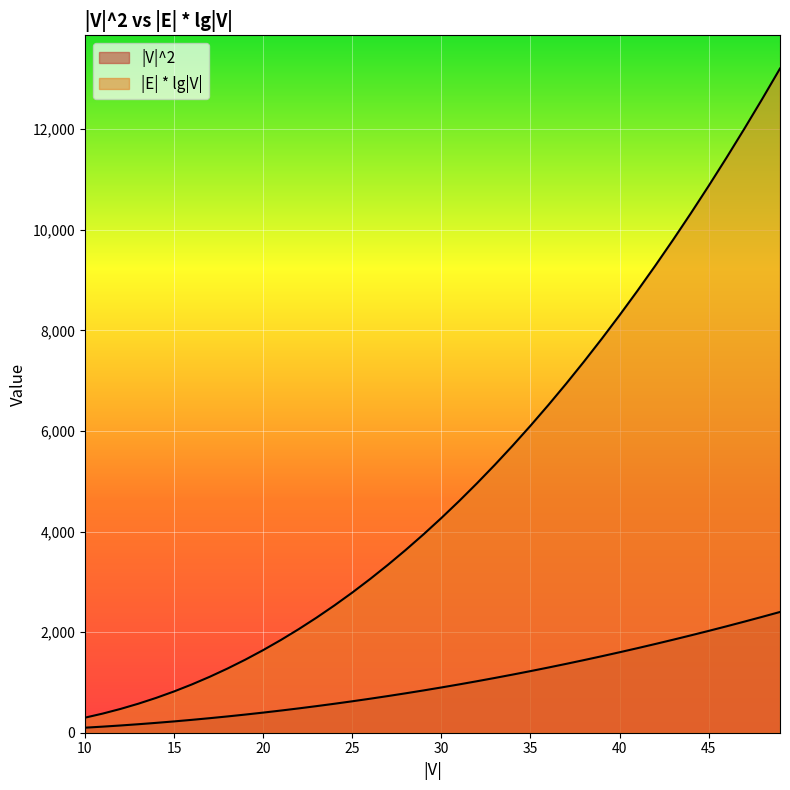

Reading left to right, list all the values displayed in this chart.

|V|^2: 100.0	121.0	144.0	169.0	196.0	225.0	256.0	289.0	324.0	361.0	400.0	441.0	484.0	529.0	576.0	625.0	676.0	729.0	784.0	841.0	900.0	961.0	1024.0	1089.0	1156.0	1225.0	1296.0	1369.0	1444.0	1521.0	1600.0	1681.0	1764.0	1849.0	1936.0	2025.0	2116.0	2209.0	2304.0	2401.0
|E| * lg|V|: 299.0	380.5	473.2	577.3	692.9	820.4	960.0	1111.8	1276.0	1452.8	1642.3	1844.8	2060.3	2288.9	2530.9	2786.3	3055.3	3337.9	3634.4	3944.7	4269.0	4607.4	4960.0	5326.9	5708.1	6103.8	6514.1	6939.0	7378.6	7833.0	8302.2	8786.4	9285.6	9799.8	10329.2	10873.9	11433.8	12009.0	12599.7	13205.8